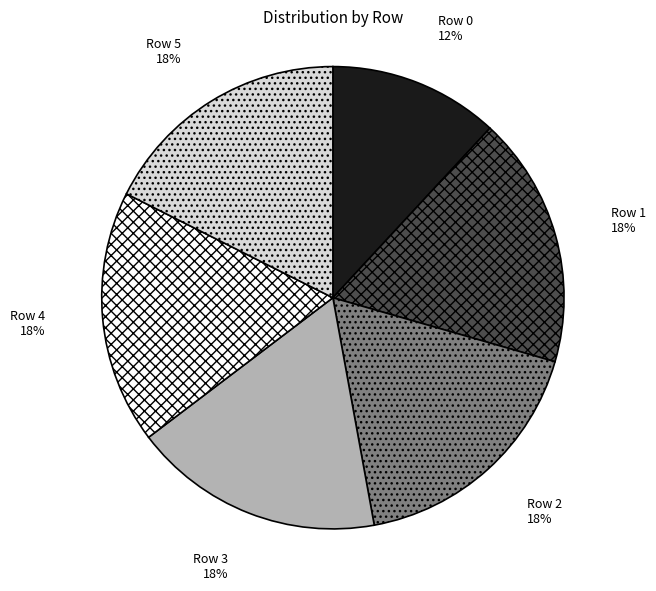

The Row 4 slice represents 11% of the pie. True or false?

False